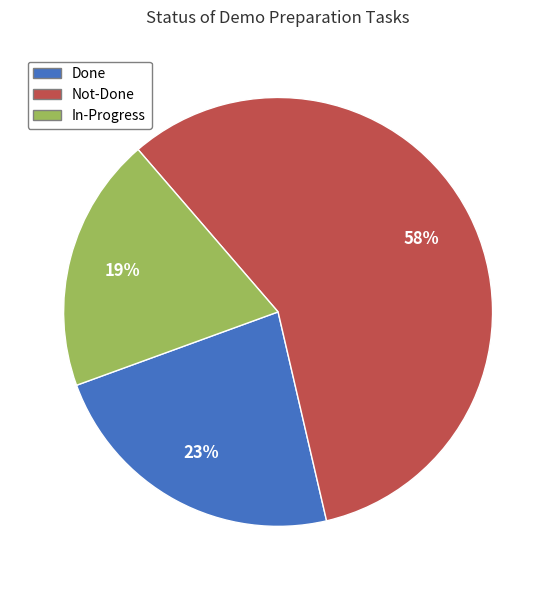

What is the ratio of the value at Not-Done to the value at Done?

2.5